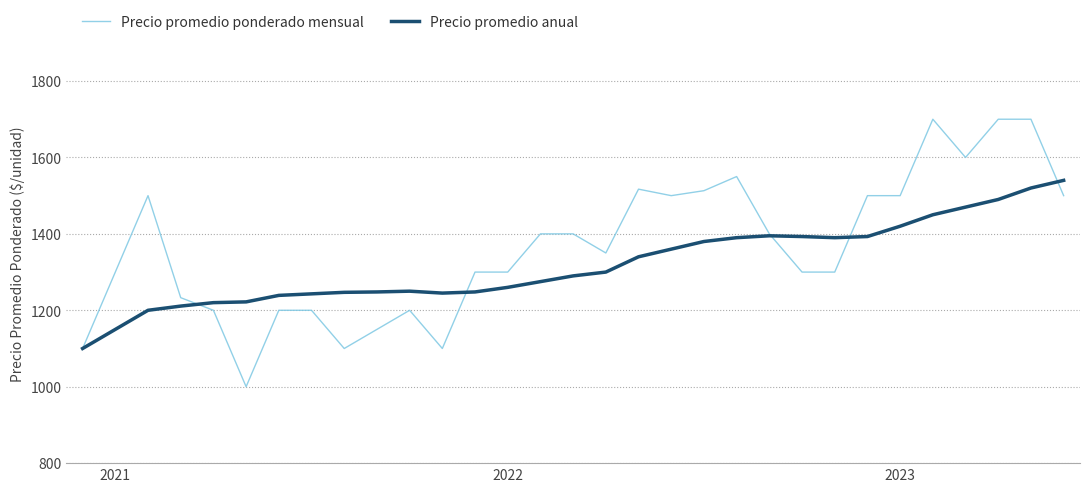

What is the lowest value of the Precio promedio ponderado mensual series?

1000